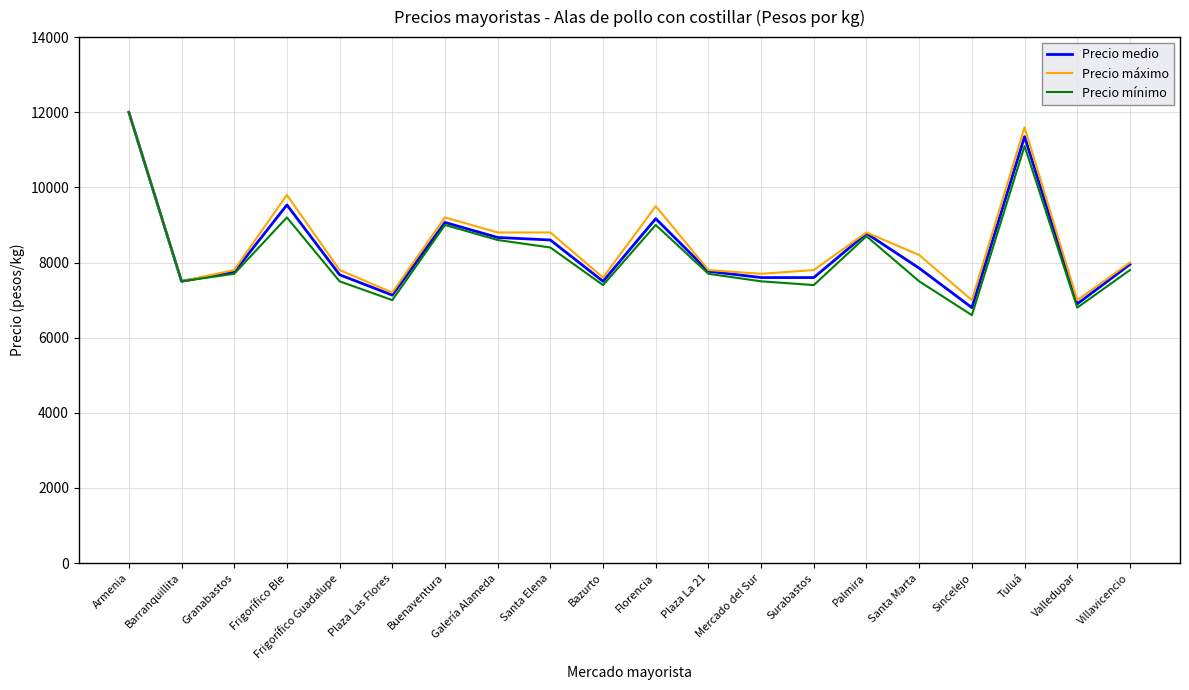

How many lines are shown in the chart?

3